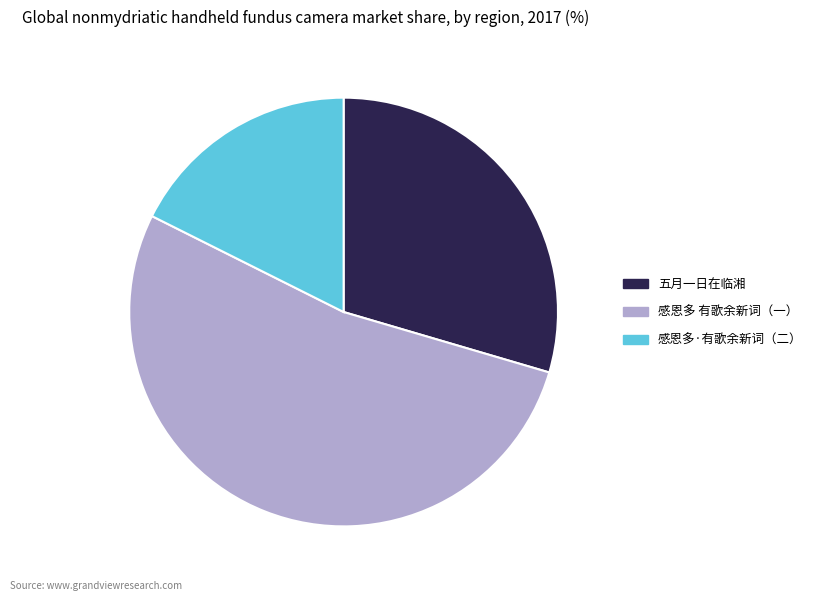

Rank the categories by value from highest to lowest.

感恩多 有歌余新词（一）, 五月一日在临湘, 感恩多·有歌余新词（二）